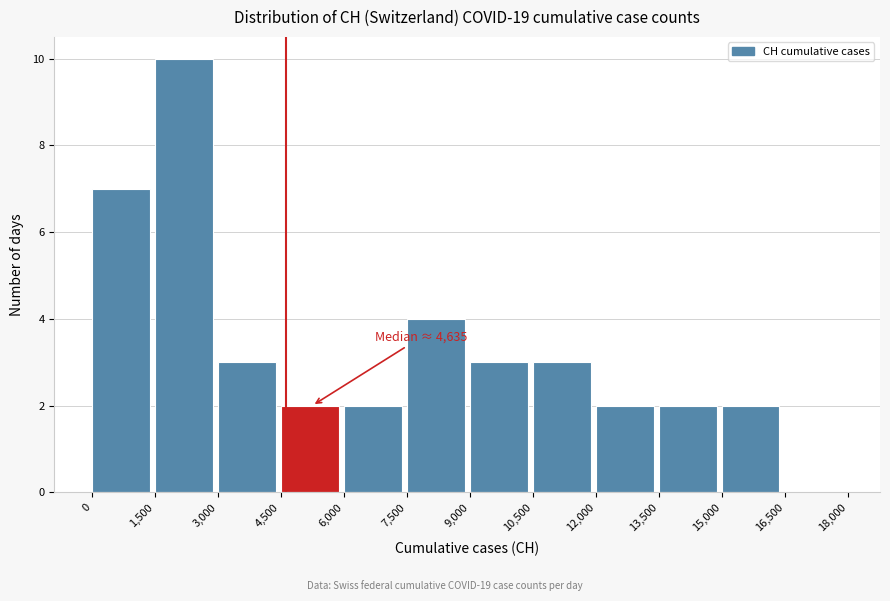

Which range on the x-axis has the tallest bar?

1,500 to 3,000